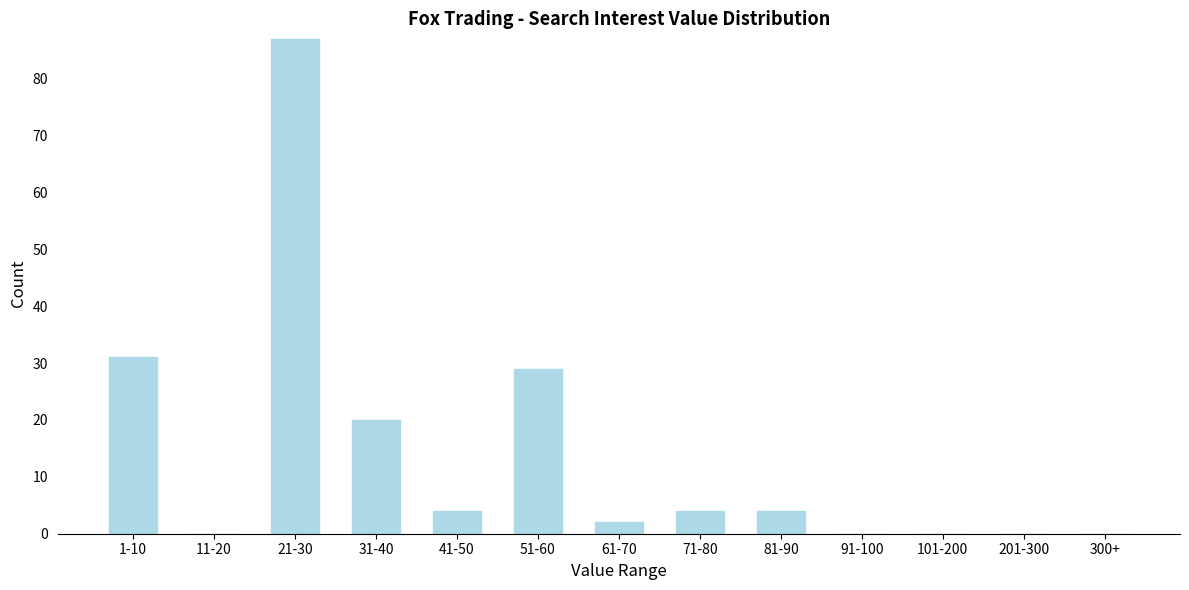

Reading right to left, what are all the values shown in this chart?

300+=0	201-300=0	101-200=0	91-100=0	81-90=4	71-80=4	61-70=2	51-60=29	41-50=4	31-40=20	21-30=87	11-20=0	1-10=31